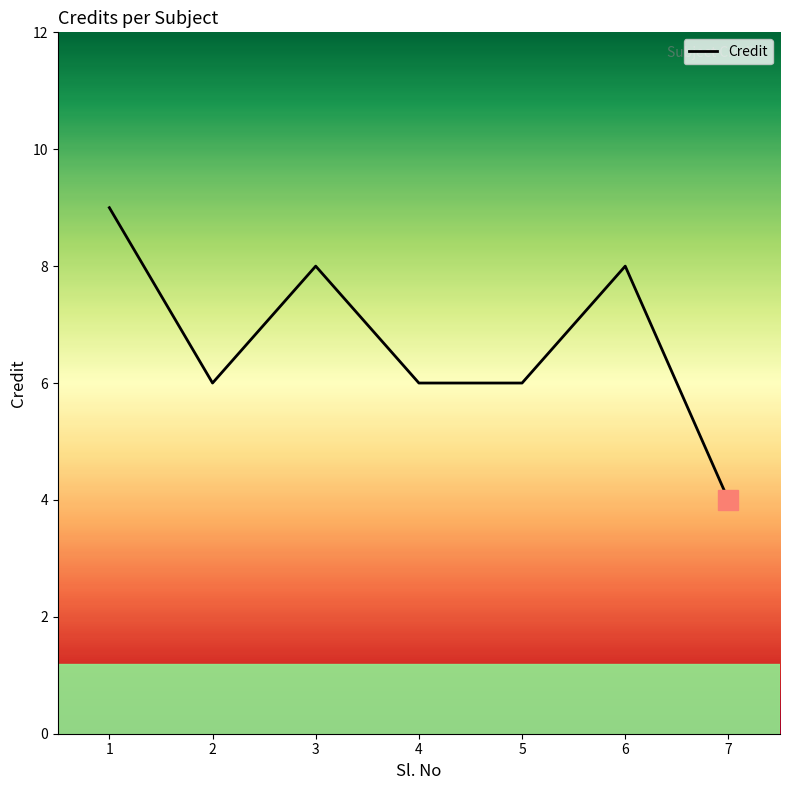

Reading right to left, what are all the values shown in this chart?

4	8	6	6	8	6	9